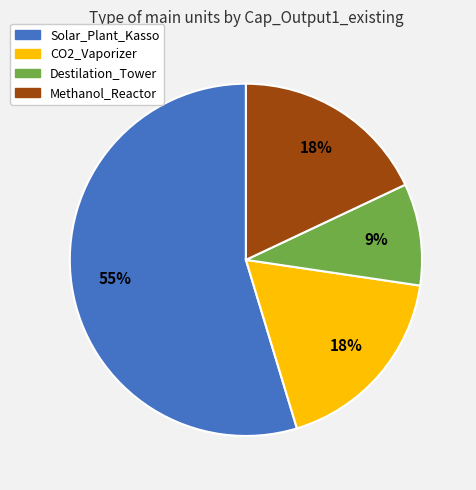

Is there any slice that represents more than half of the pie?

Yes